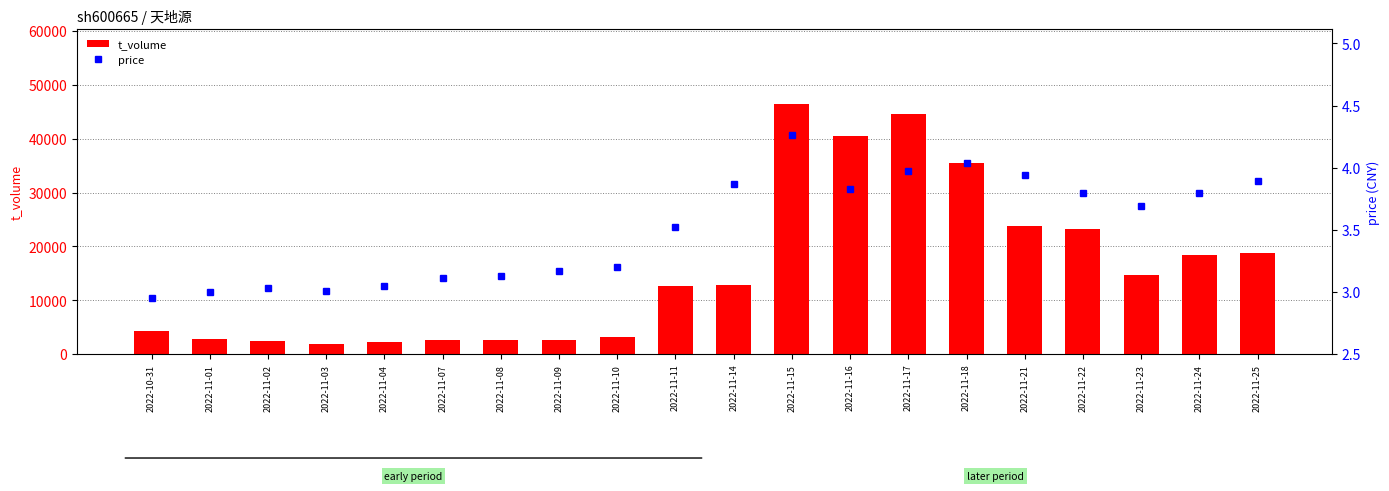

Read the t_volume value at 2022-11-17.

44599